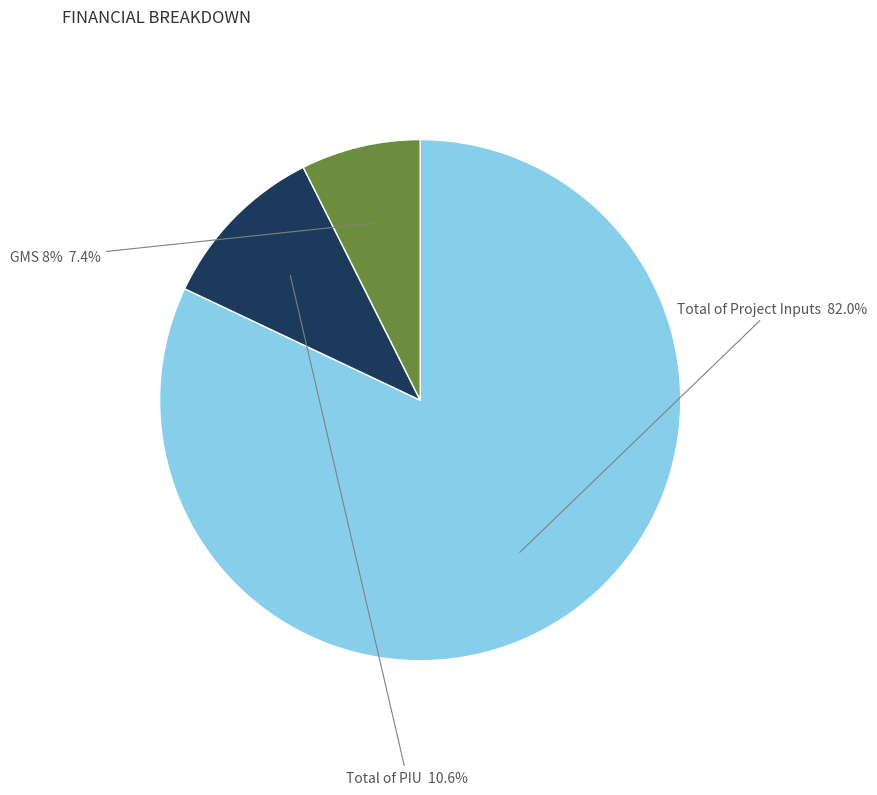

To the nearest percent, what portion does Total of PIU represent?

11%